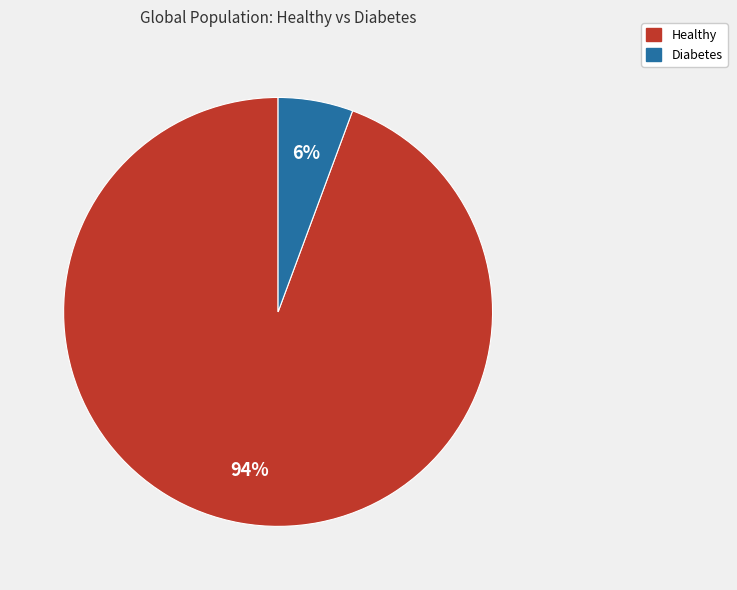

Count the number of slices in the pie.

2